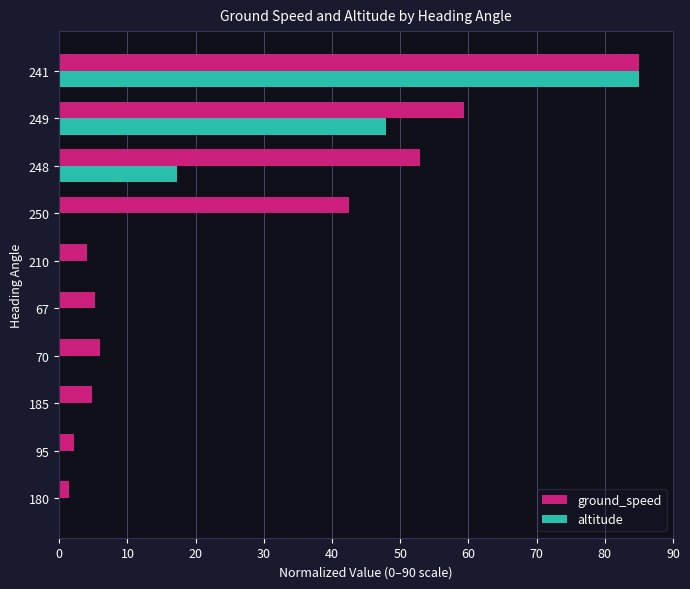

What is the sum of all altitude values?

150.2